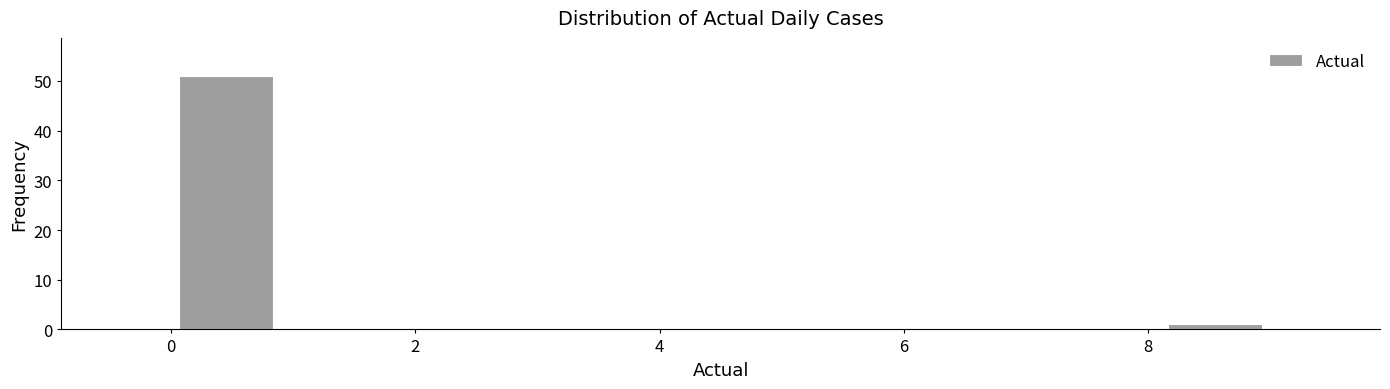

Reading left to right, transcribe this chart: for each bar, give the range it covers on the x-axis and its height. Neither the bar edges nor the heights are printed on the chart, so give them approximately, as read against the axes.

0.0 to 0.9: 51
0.9 to 1.8: 0
1.8 to 2.7: 0
2.7 to 3.6: 0
3.6 to 4.5: 0
4.5 to 5.4: 0
5.4 to 6.3: 0
6.3 to 7.2: 0
7.2 to 8.1: 0
8.1 to 9.0: 1